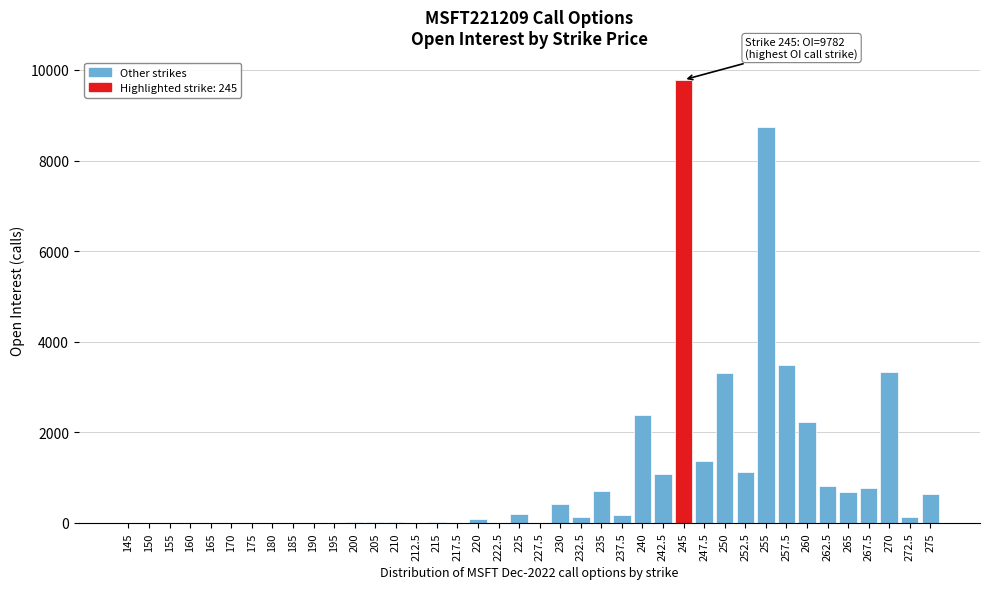

The value at 170 is -5182. True or false?

False